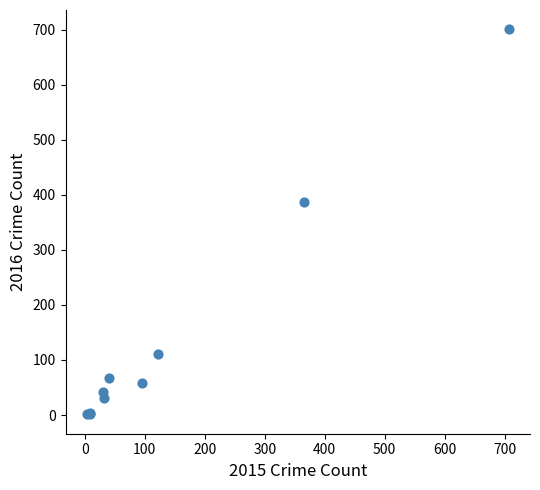

What Y value in the scatter plot is closest to 351?

387